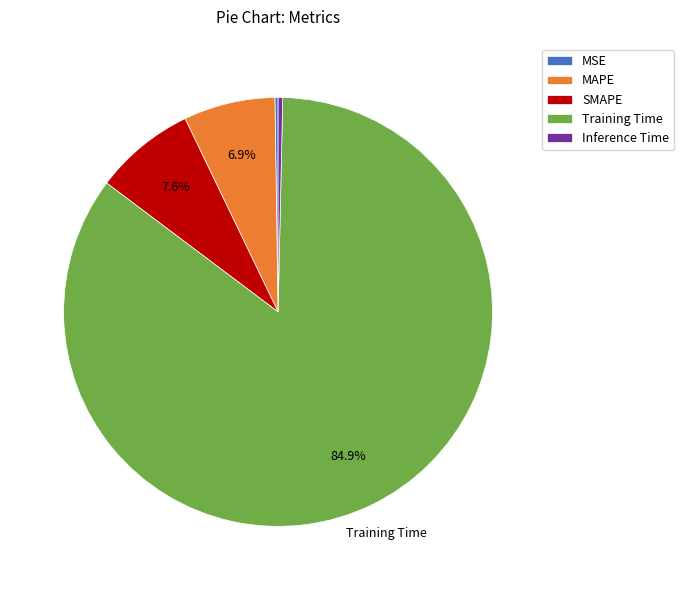

Is it true that Training Time is 78% of the pie?

False